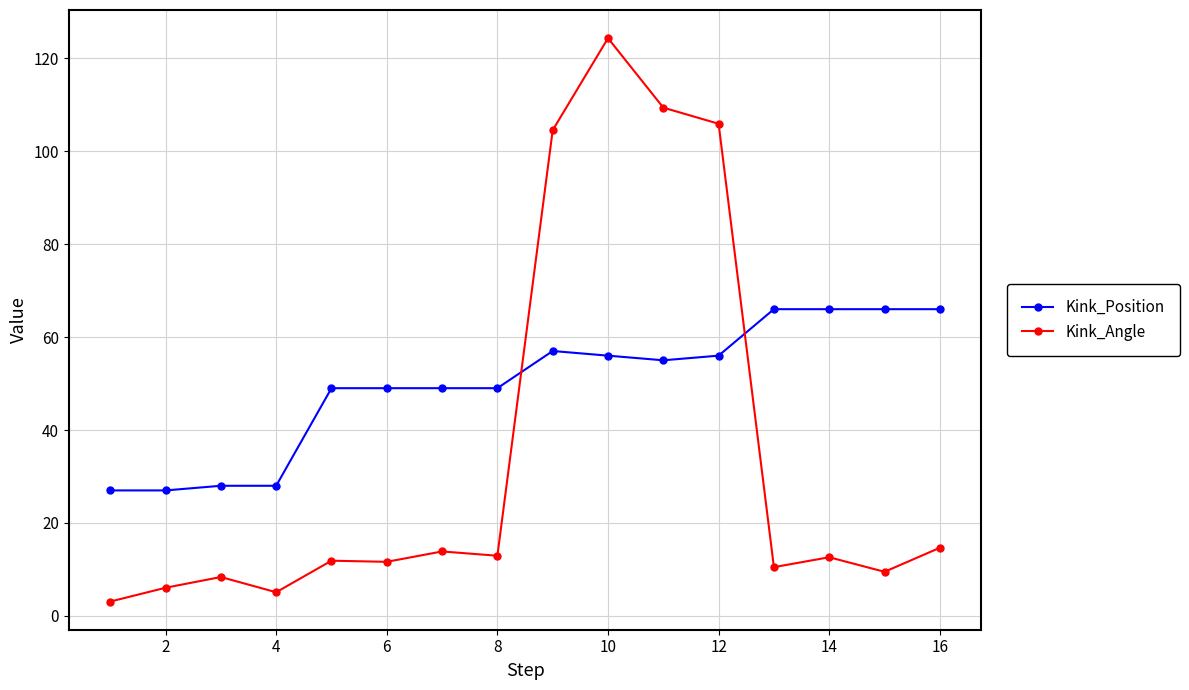

Rank the series by their average value, from highest to lowest.

Kink_Position, Kink_Angle